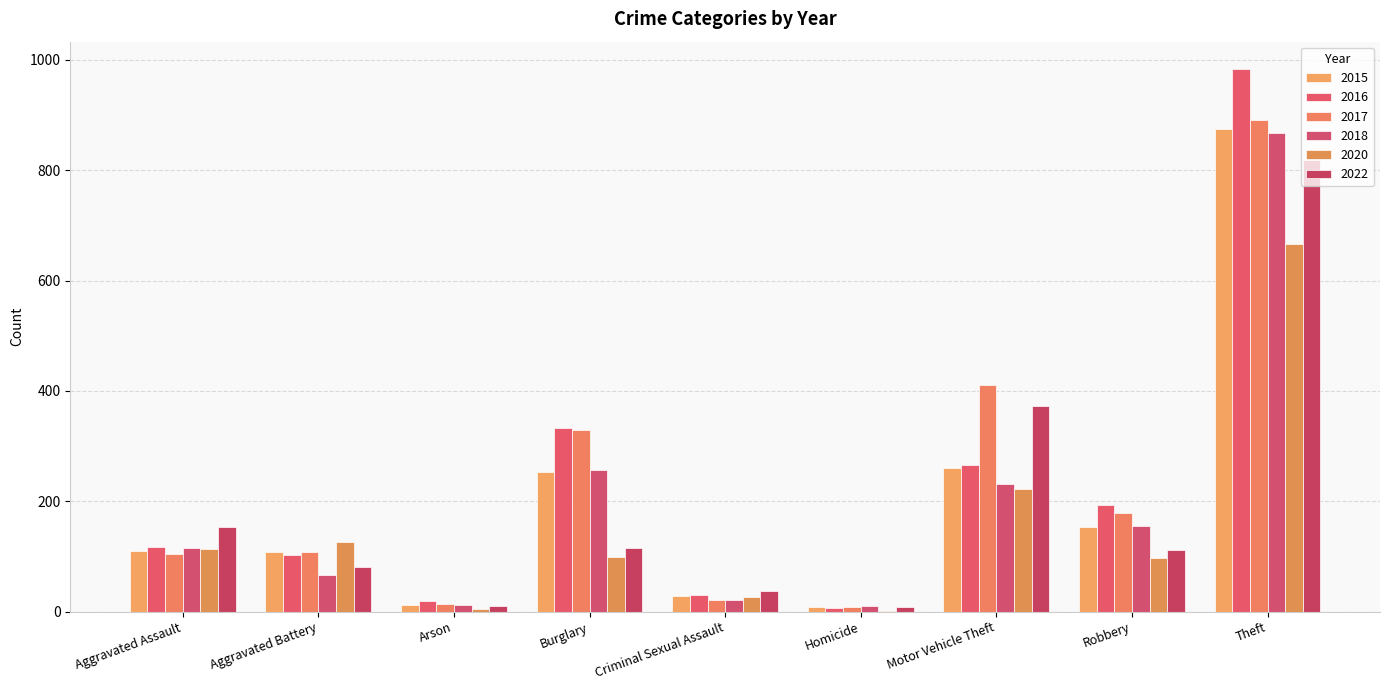

True or false: 2016 has a value of 118 at Aggravated Assault.

True